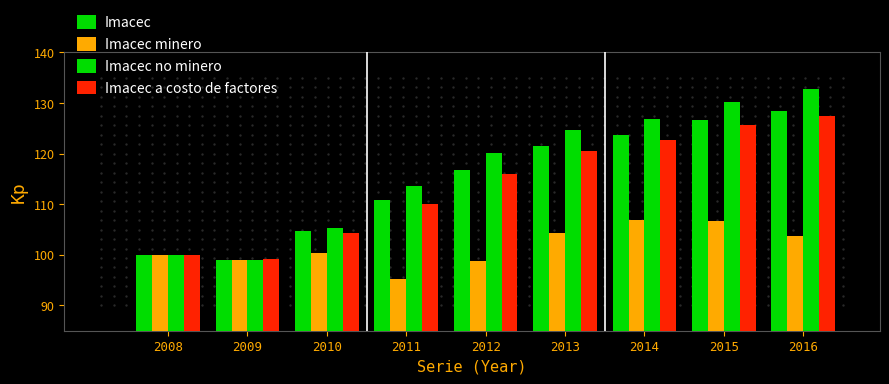

Which series contains the lowest Y value?

Imacec minero